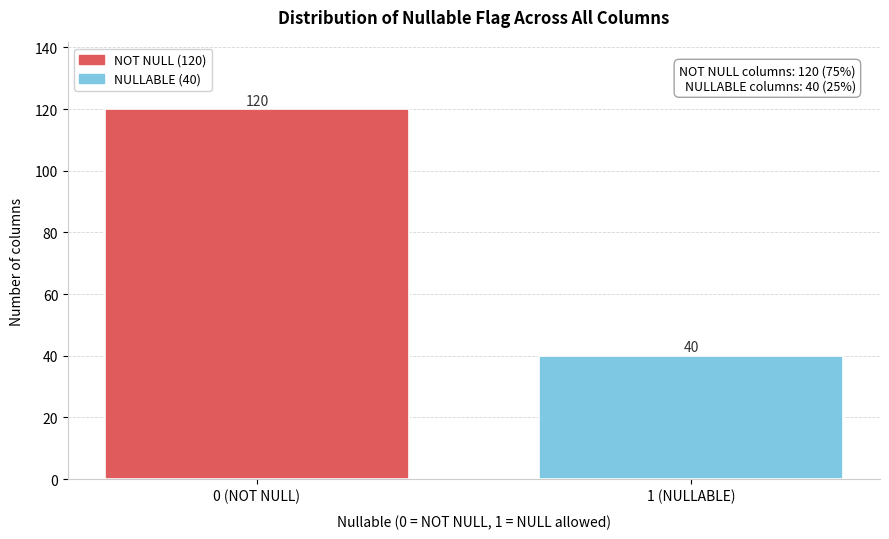

Reading left to right, transcribe all the data shown in this chart.

120	40